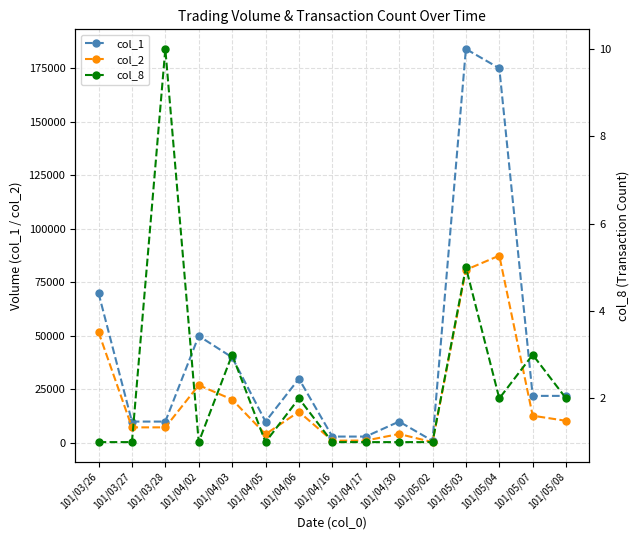

Which series has the widest spread of values?

col_1